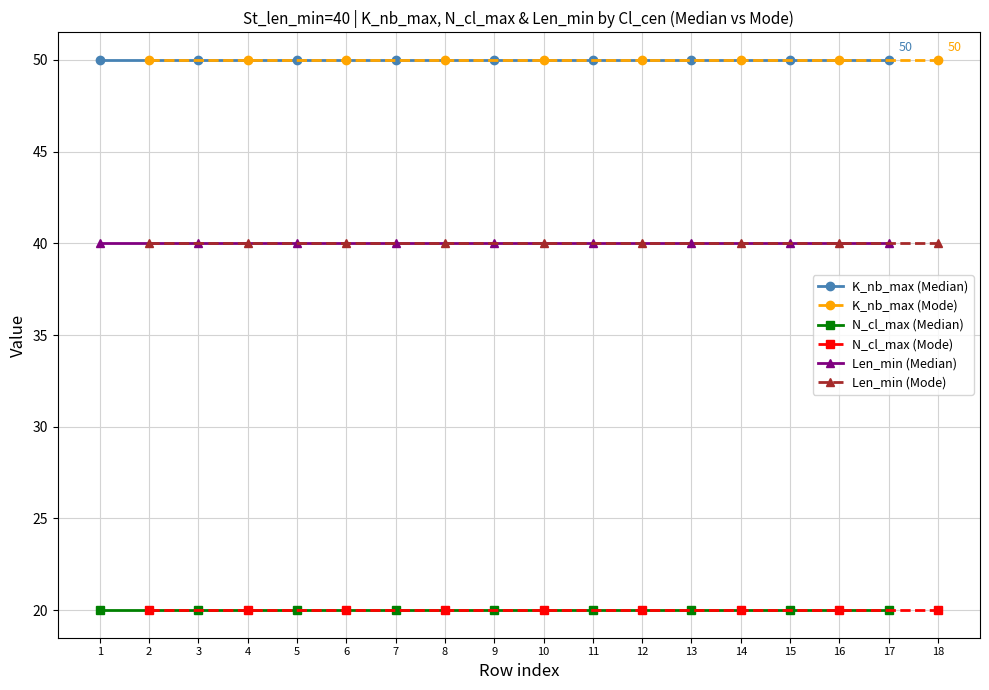

What is the smallest value displayed?

20